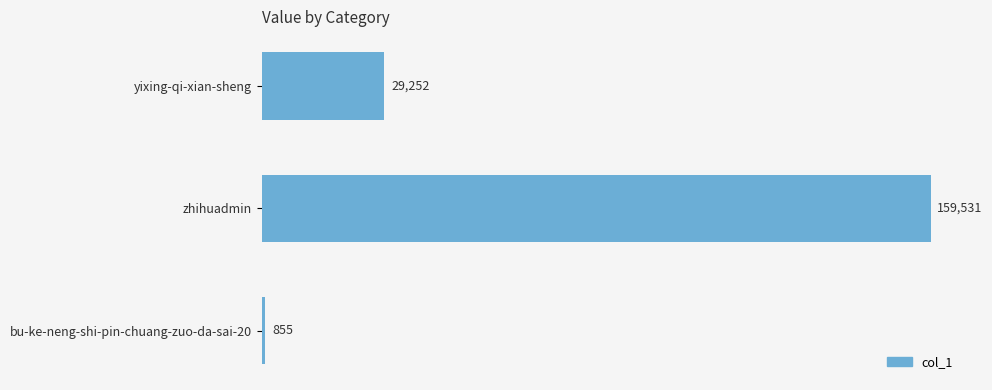

The value at bu-ke-neng-shi-pin-chuang-zuo-da-sai-20 is 855. True or false?

True